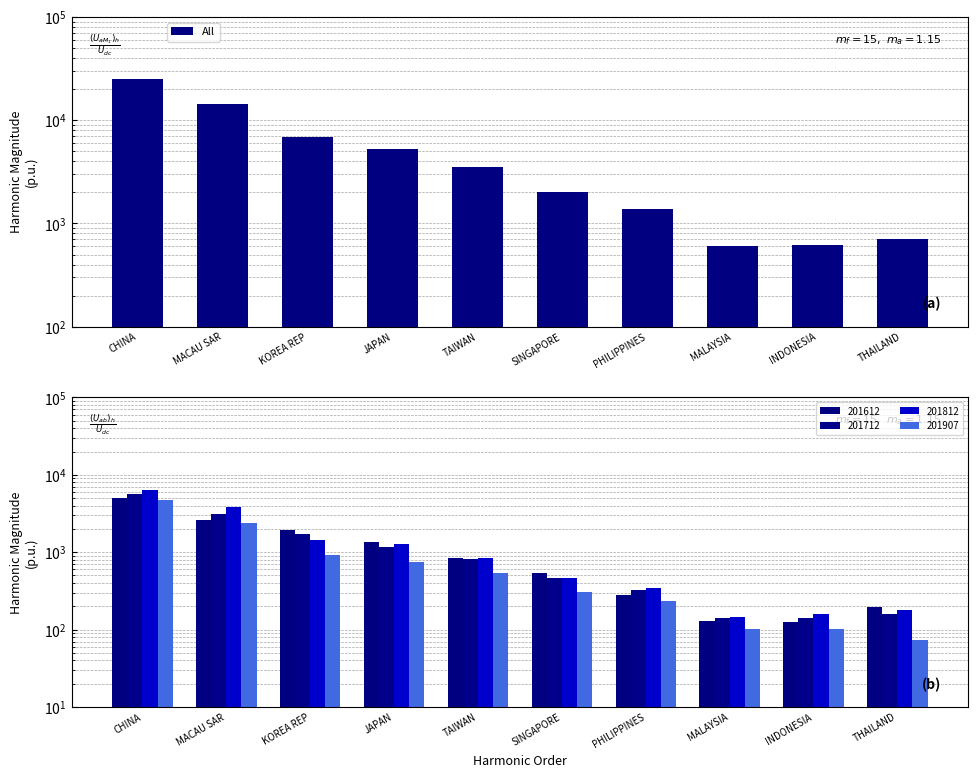

Reading left to right, extract all data points from this chart.

25302.5	14272.4	6835.7	5272.3	3530.5	2018.0	1378.0	599.7	612.3	714.4